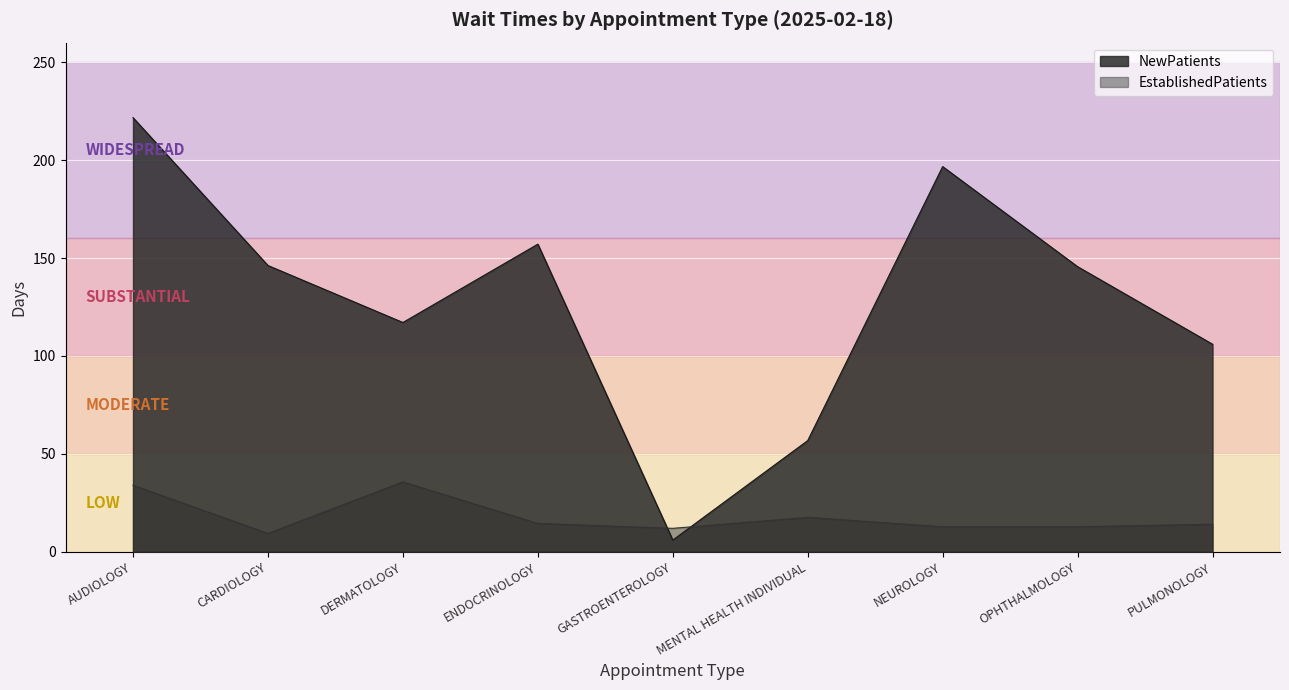

Where do NewPatients and EstablishedPatients first cross each other?

ENDOCRINOLOGY and GASTROENTEROLOGY